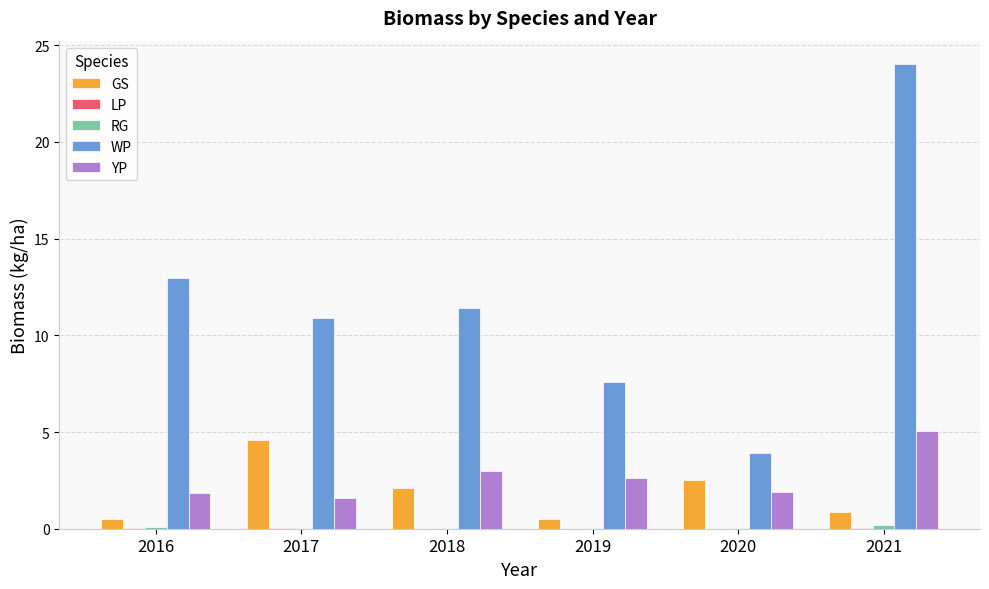

Is it true that WP equals 10.9 at 2017?

True